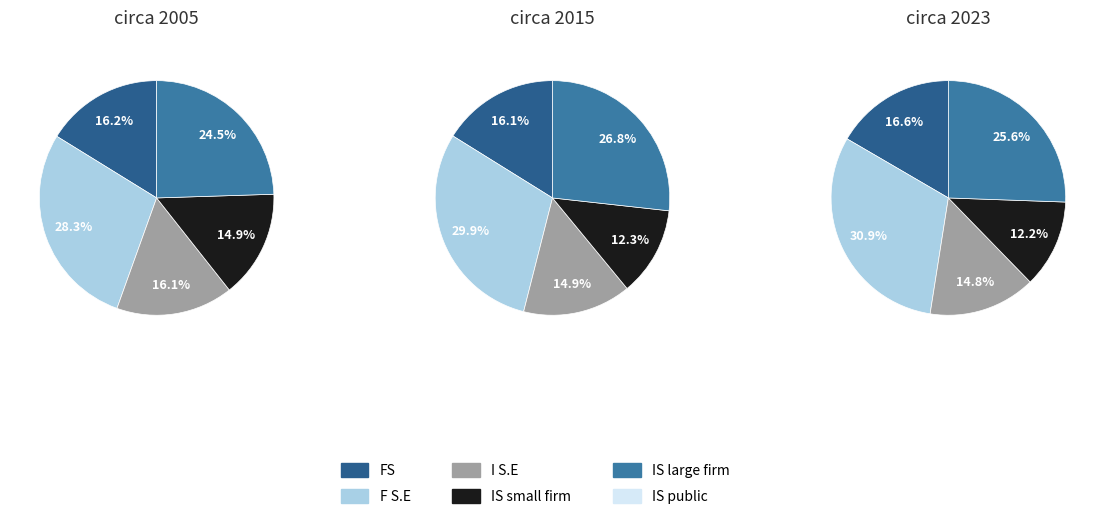

How many slices are in this pie chart?

5